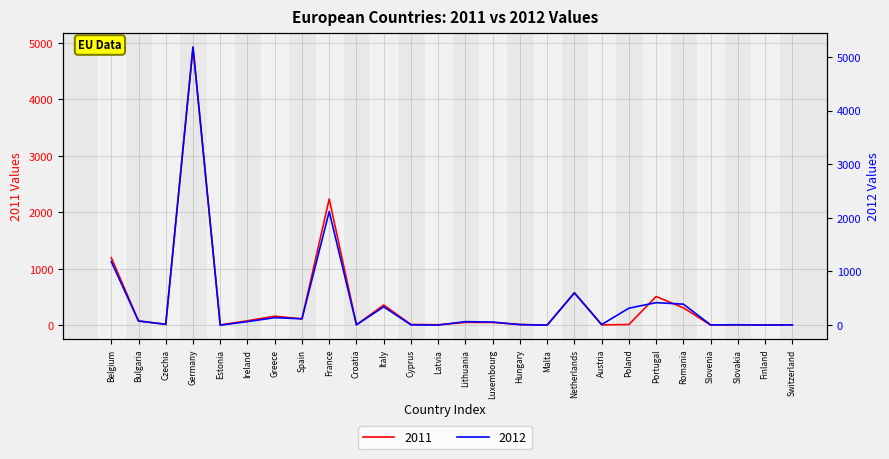

What is the average value of the 2011 series?

411